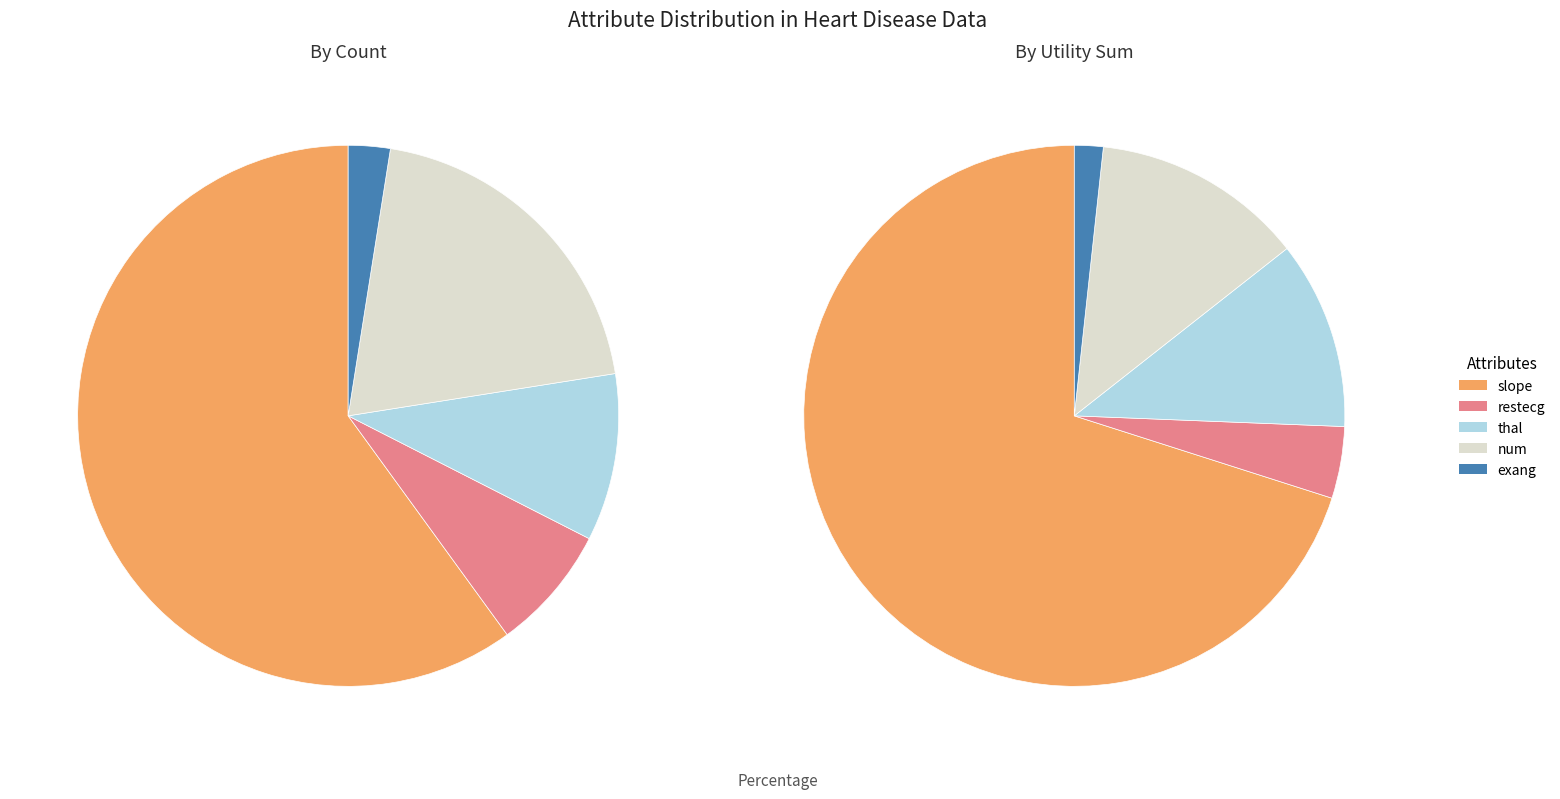

What is the change in value from restecg to exang?

-2